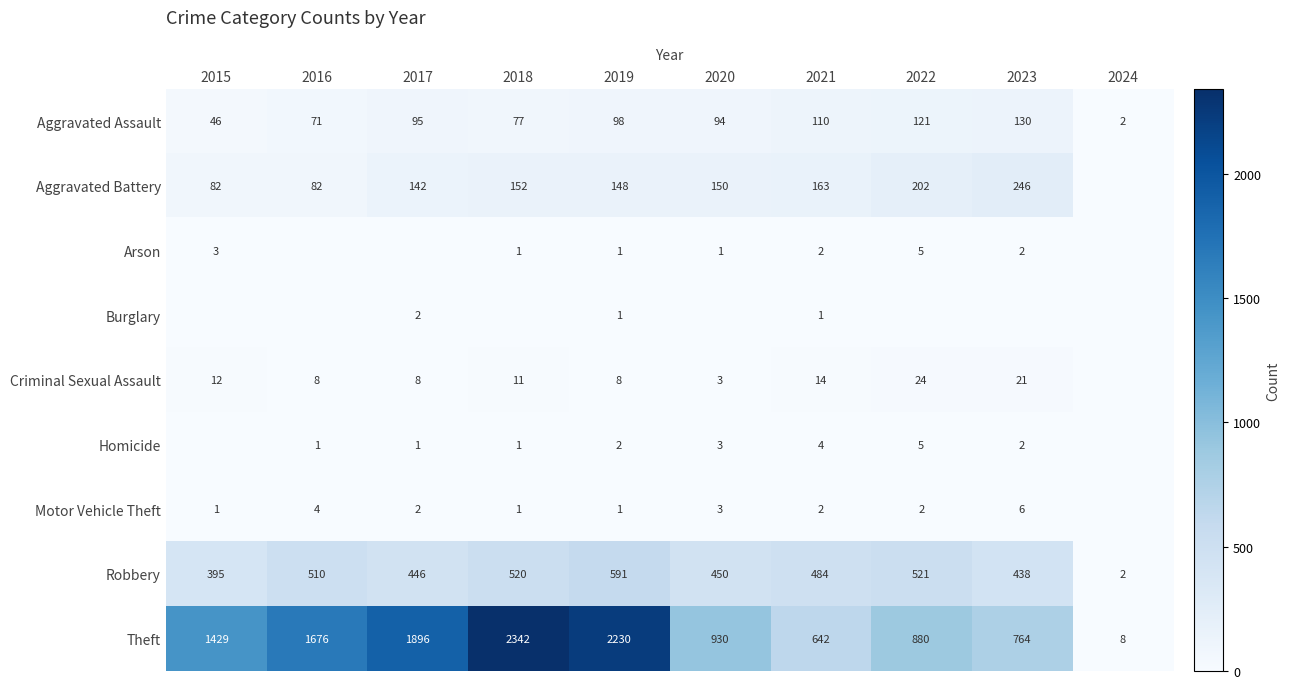

Is the value of Aggravated Assault at 2019 greater than the value of Motor Vehicle Theft at 2016?

Yes